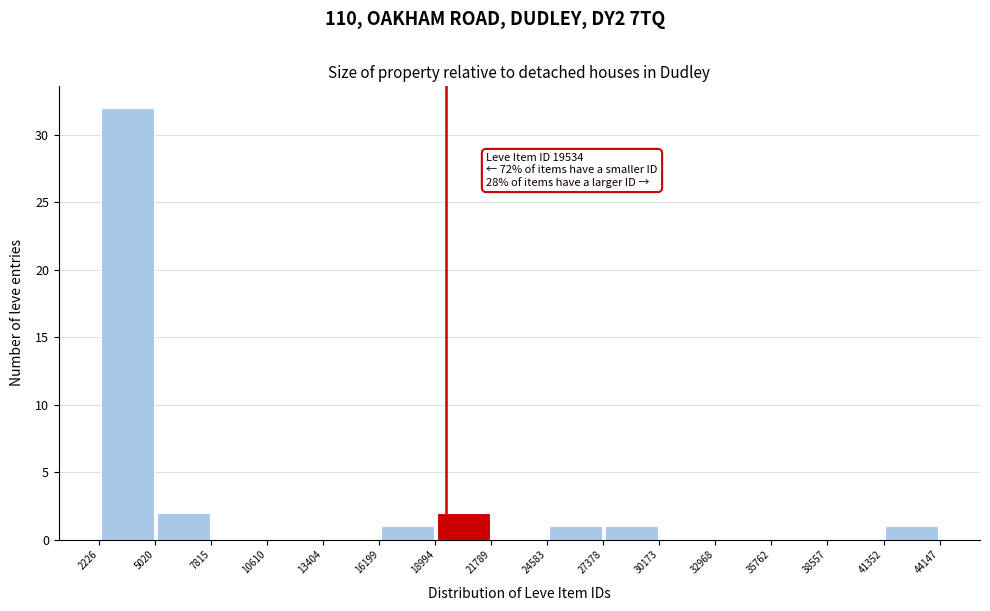

Over which range of the x-axis is the bar tallest?

2226 to 5020